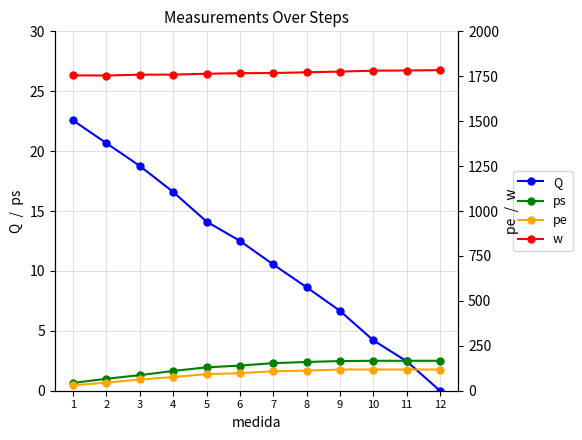

Is the value of pe at 8 greater than the value of Q at 8?

Yes